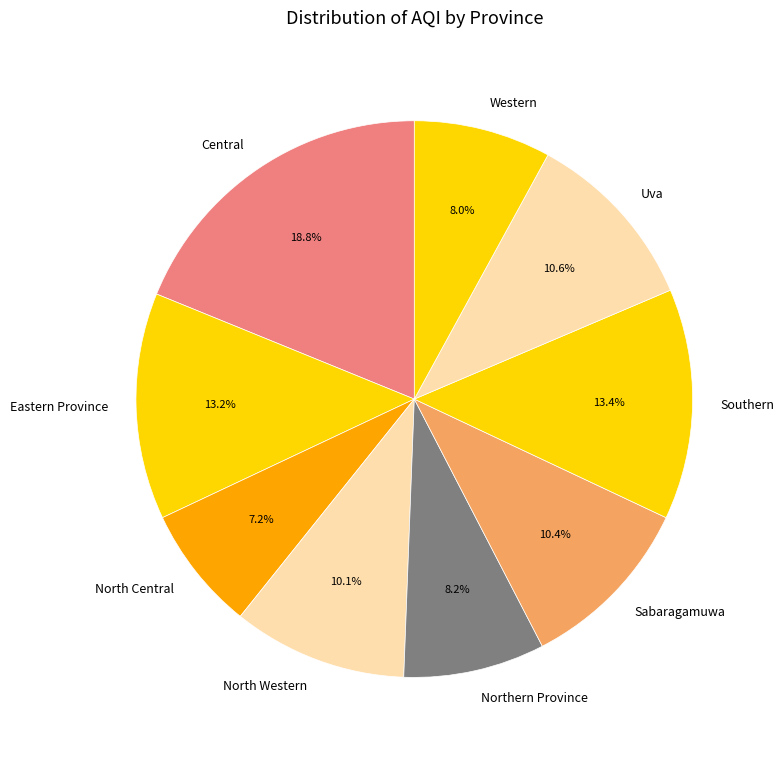

Between North Western and Southern, which is larger?

Southern